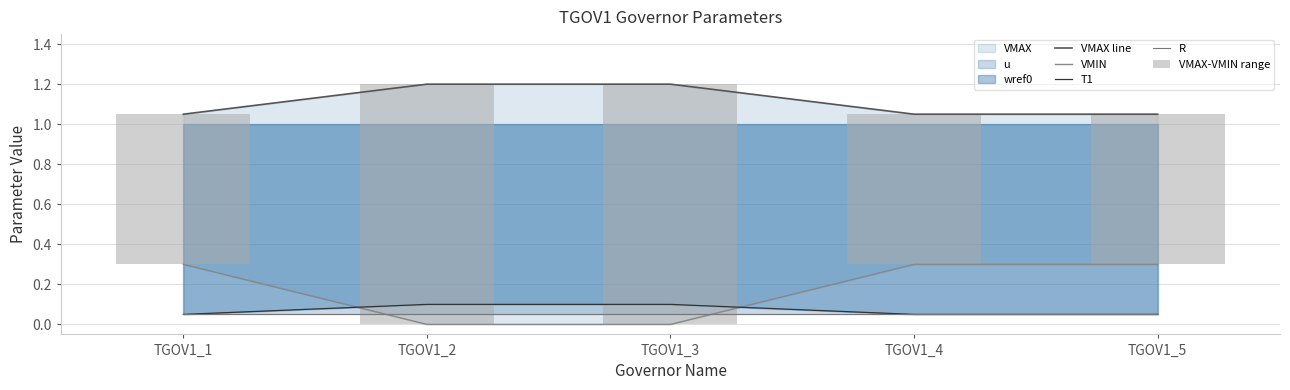

Rank the categories by T1 value from lowest to highest.

TGOV1_1, TGOV1_4, TGOV1_5, TGOV1_2, TGOV1_3